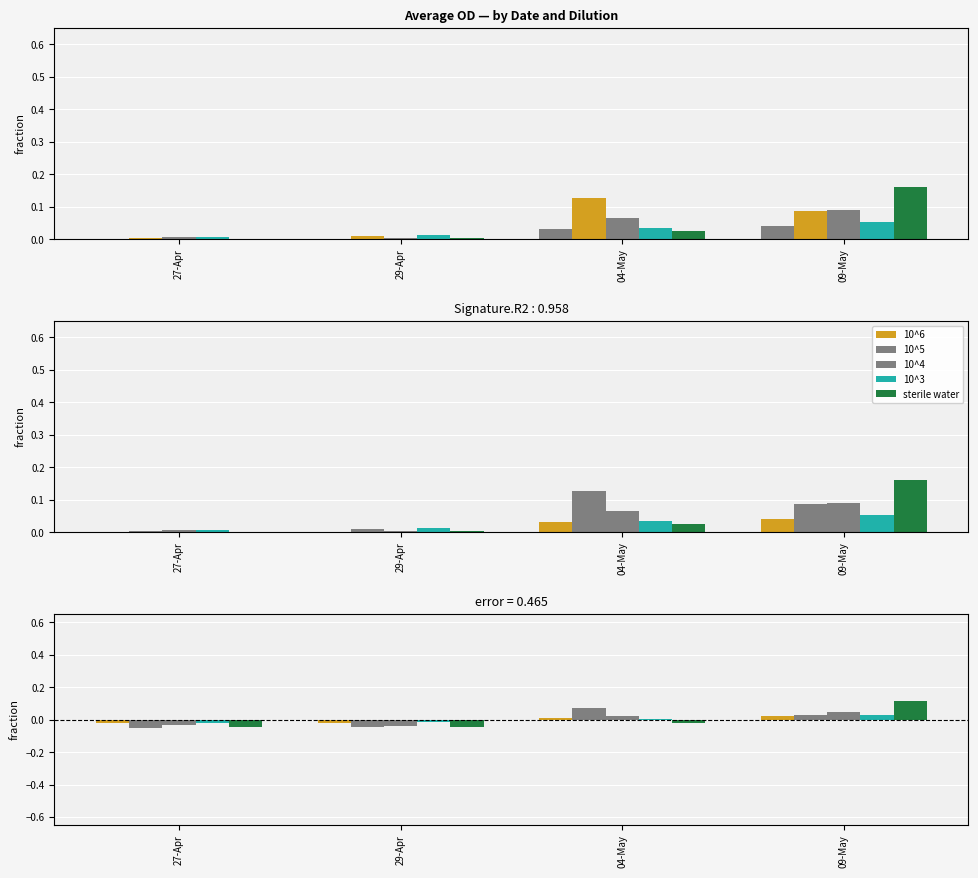

How many groups of bars are there?

4